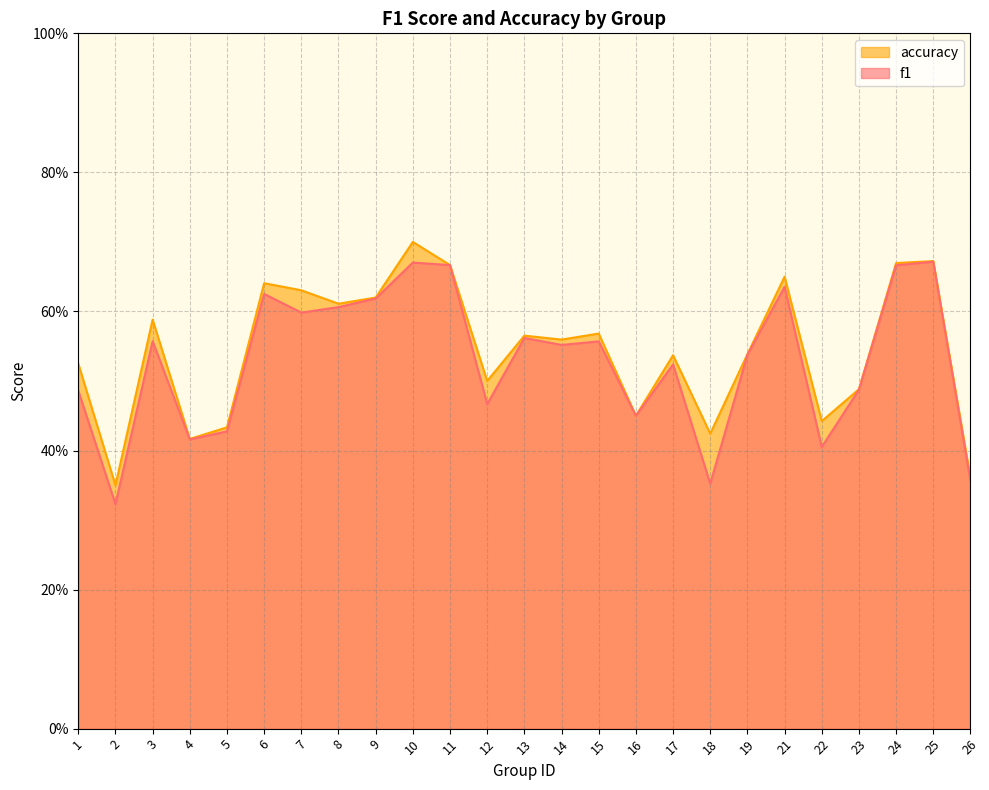

The value of accuracy at 8 is 0.3. True or false?

False